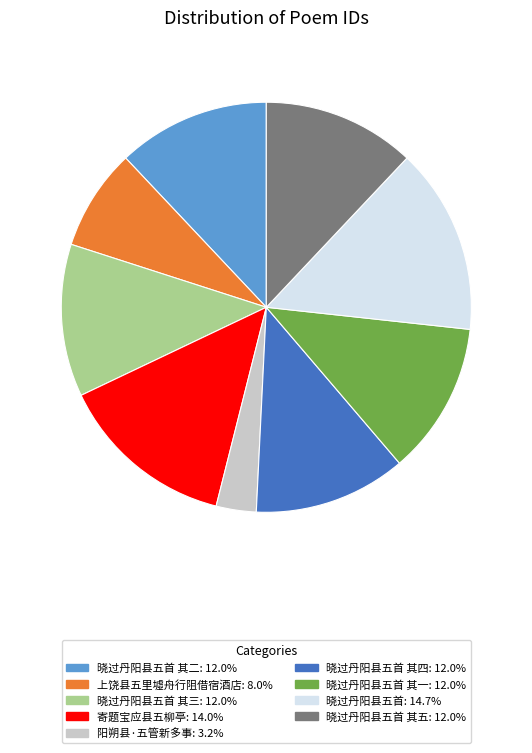

Does 晓过丹阳县五首: 14.7% represent more than half of the total?

No